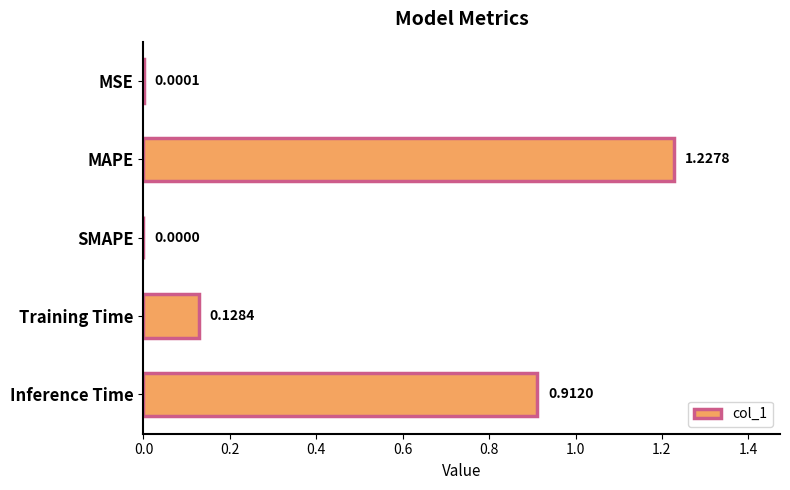

Between Inference Time and MSE, which is larger?

Inference Time